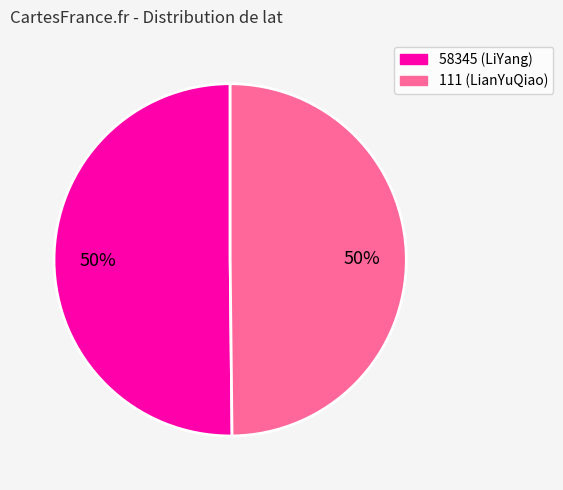

Approximately how many times larger is the value at 58345 (LiYang) compared to 111 (LianYuQiao)?

1.0